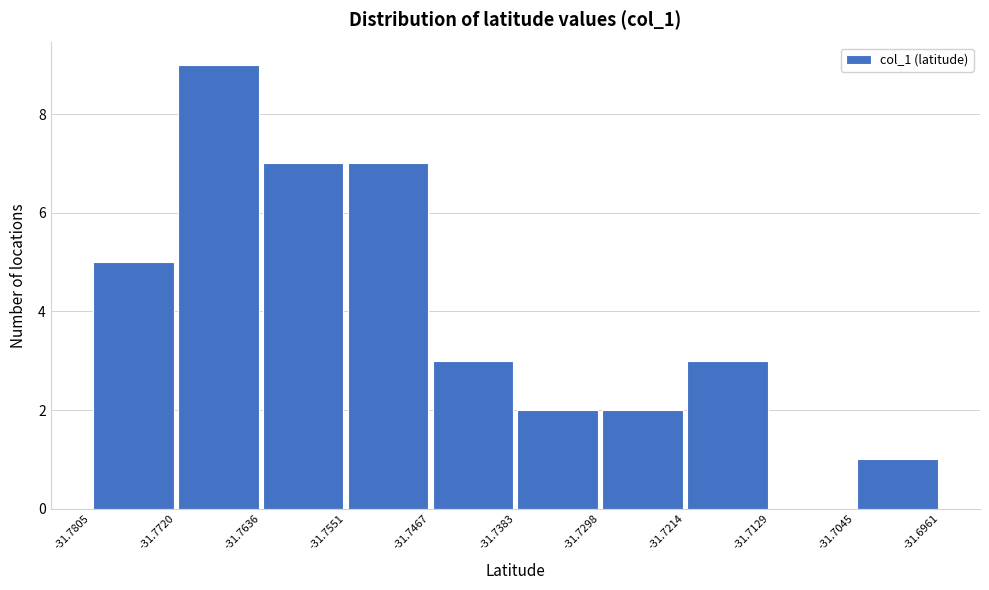

Reading left to right, transcribe this chart: for each bar, give the range it covers on the x-axis and its height. The values are not printed on the chart, so give them approximately, as read against the axis.

-31.7805 to -31.7720: 5
-31.7720 to -31.7636: 9
-31.7636 to -31.7551: 7
-31.7551 to -31.7467: 7
-31.7467 to -31.7383: 3
-31.7383 to -31.7298: 2
-31.7298 to -31.7214: 2
-31.7214 to -31.7129: 3
-31.7129 to -31.7045: 0
-31.7045 to -31.6961: 1